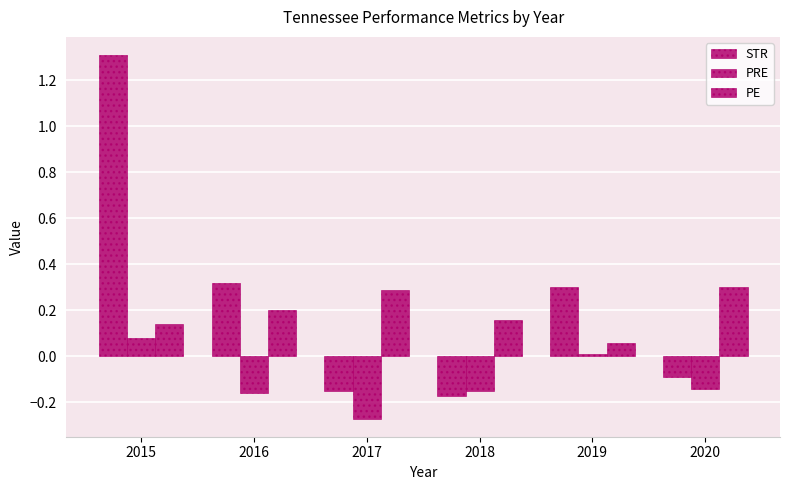

Which series has the largest total across all categories?

STR